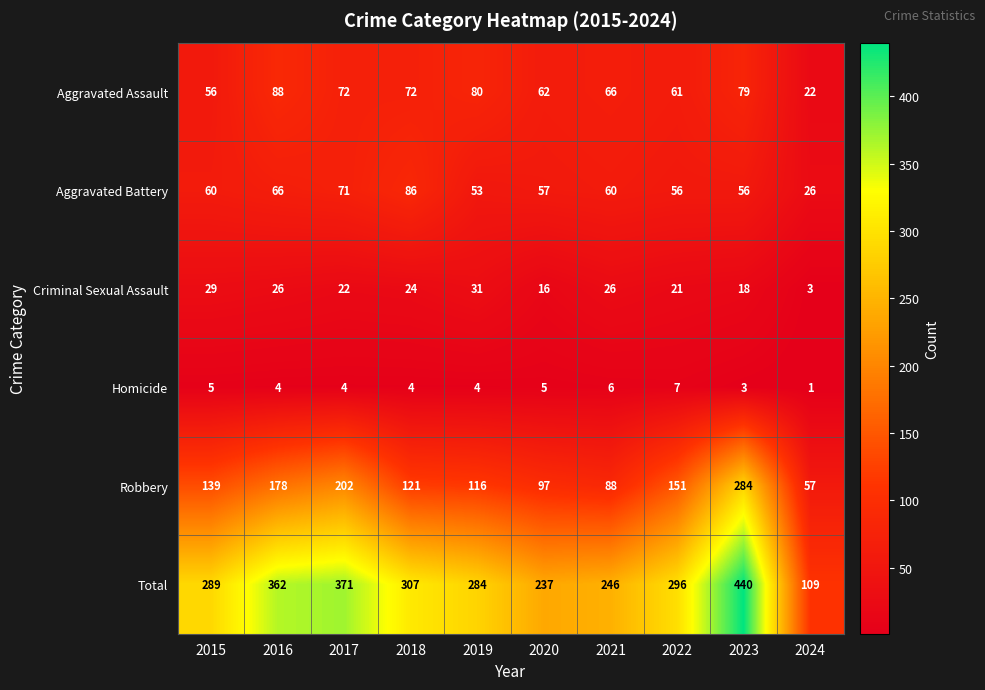

What is the difference between the maximum and second lowest values in the Aggravated Assault series?

32